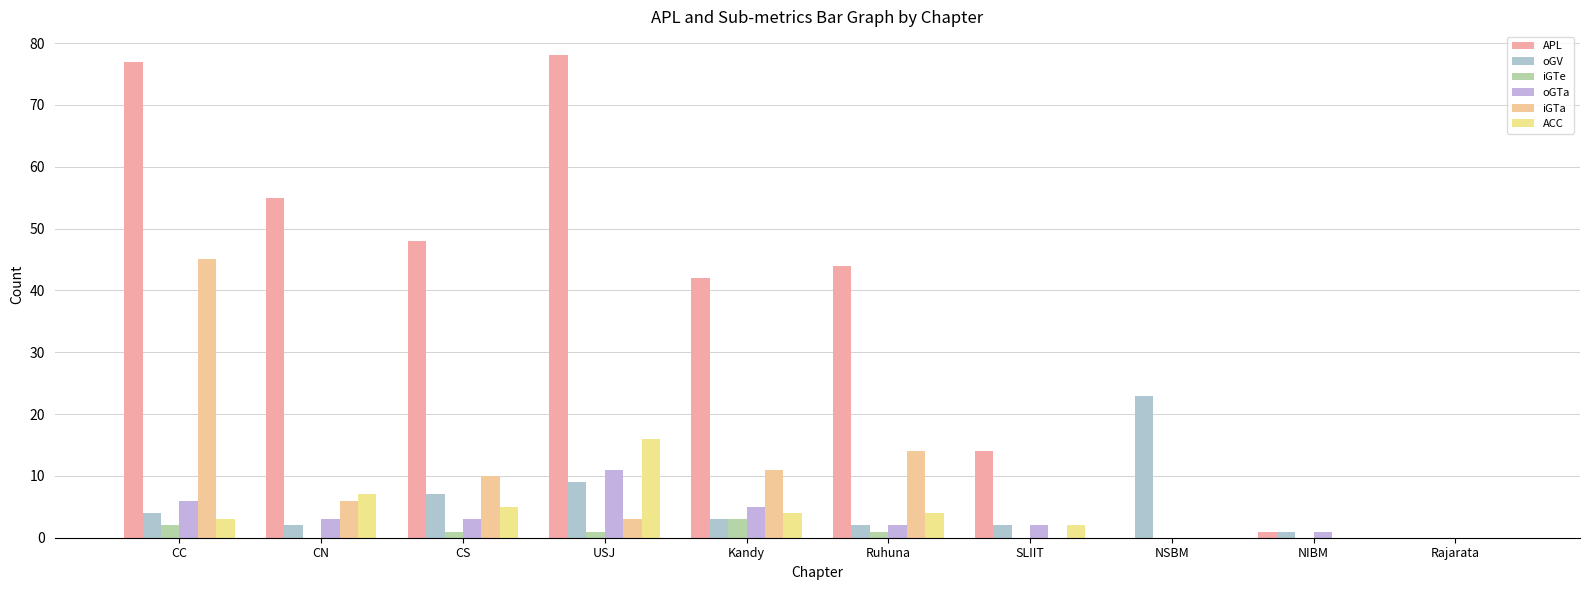

Are the bars grouped side by side (vs. stacked)?

Yes